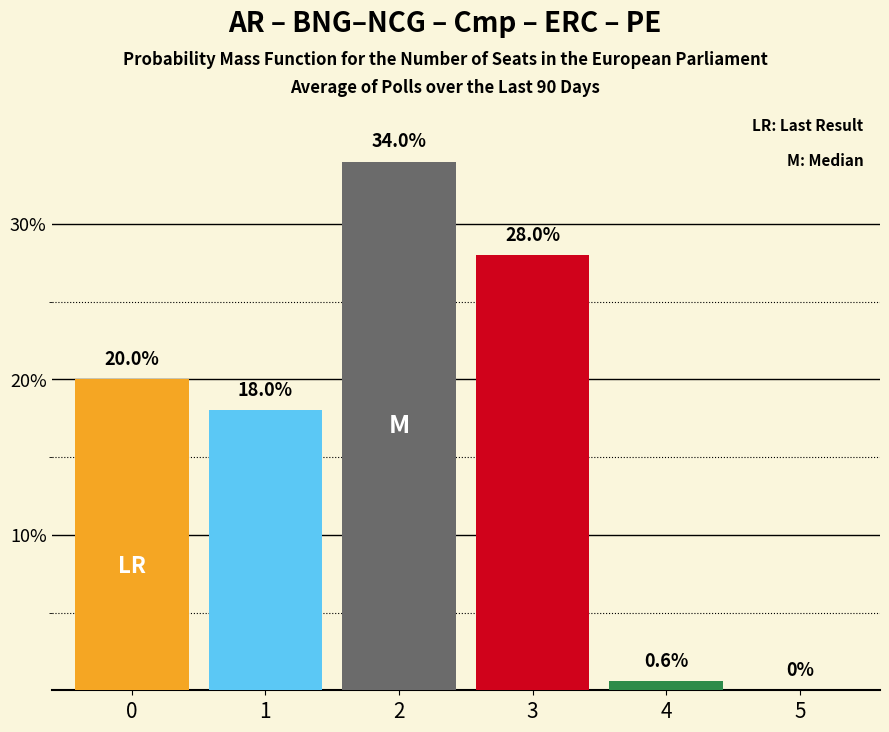

Reading left to right, transcribe all the data shown in this chart.

0=20.0	1=18.0	2=34.0	3=28.0	4=0.6	5=0.0